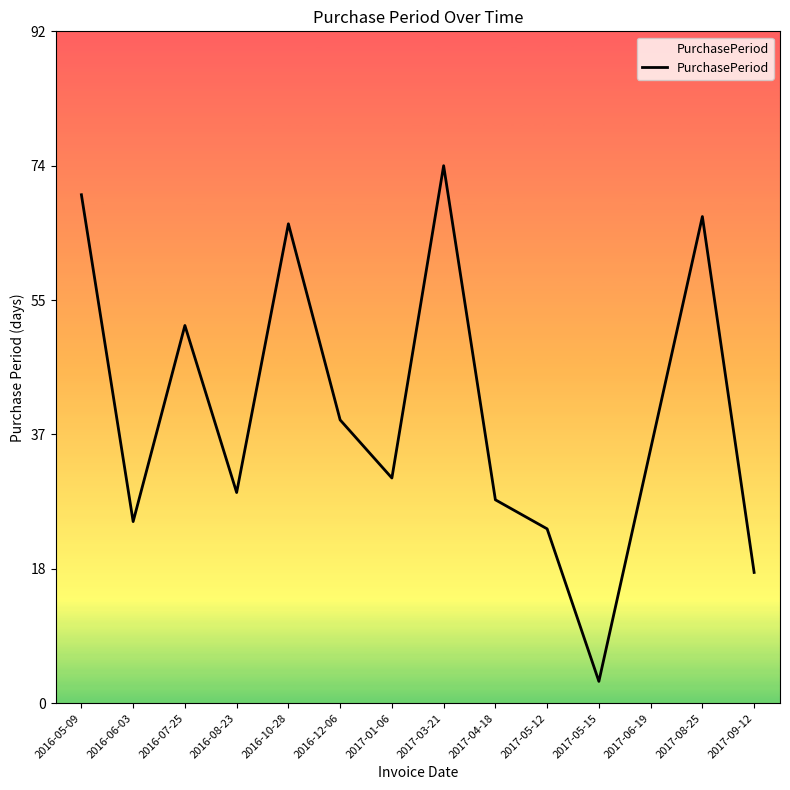

What position from the left is 2016-07-25?

3